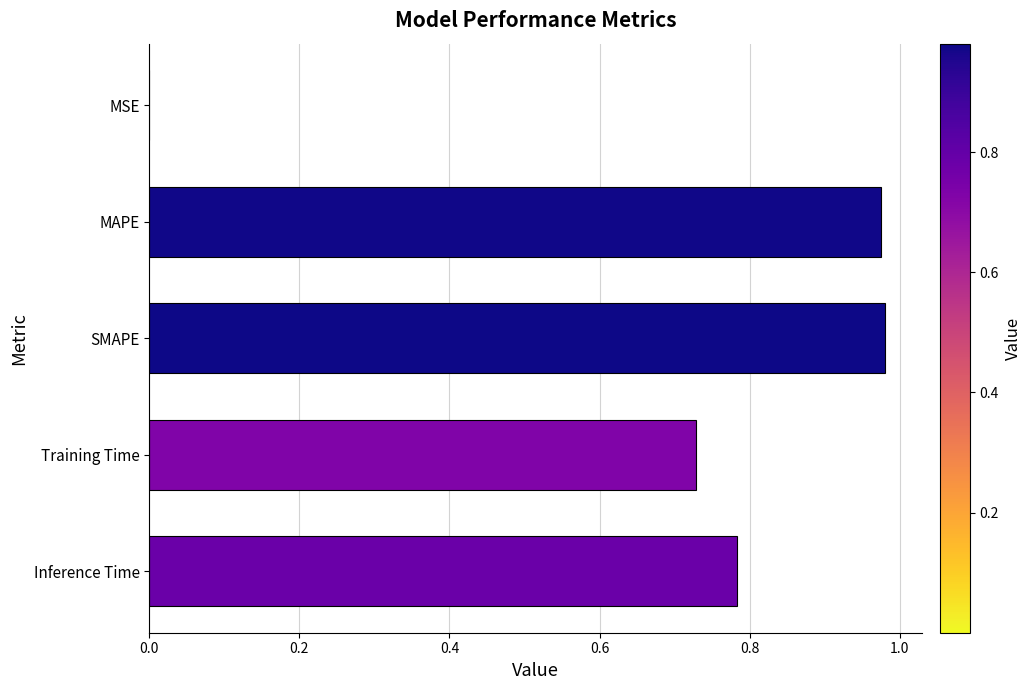

What is the sum of all values?

3.5